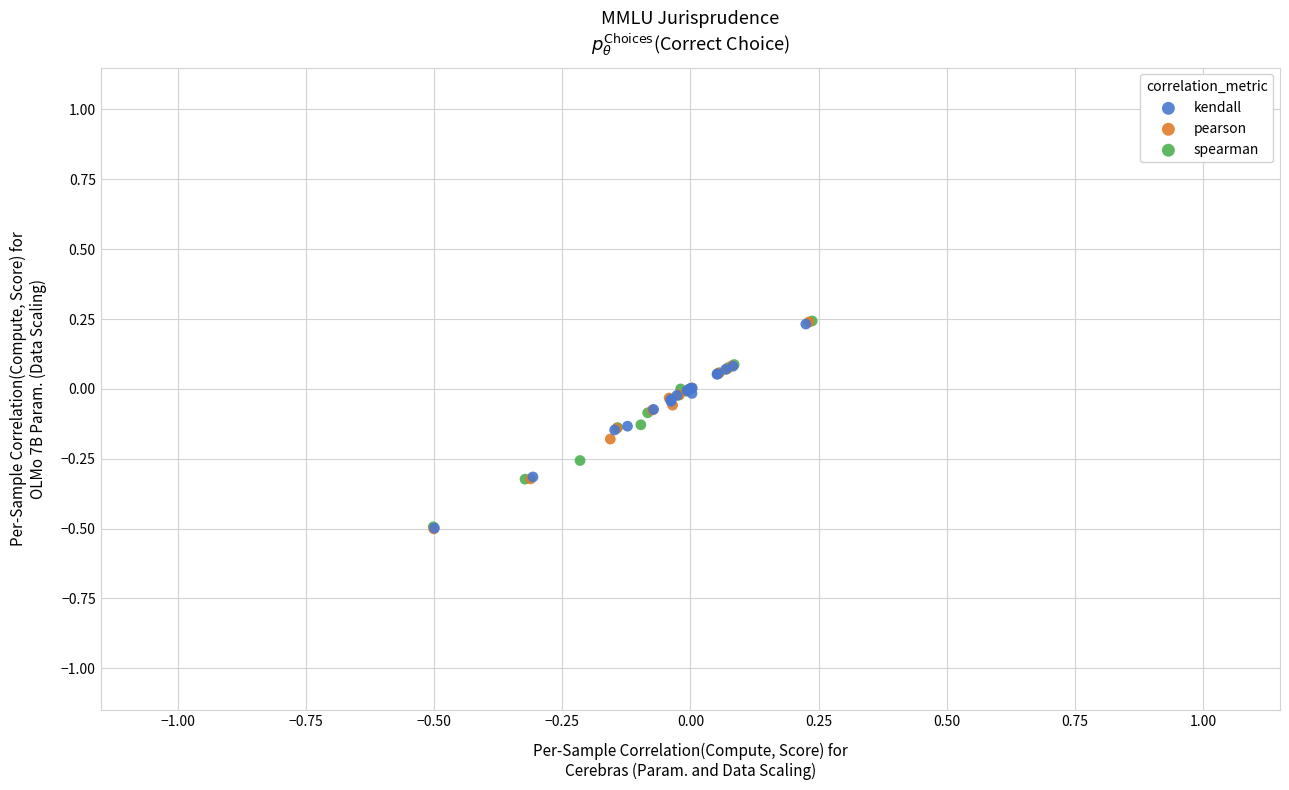

Which series has the largest Y range (max minus min)?

pearson